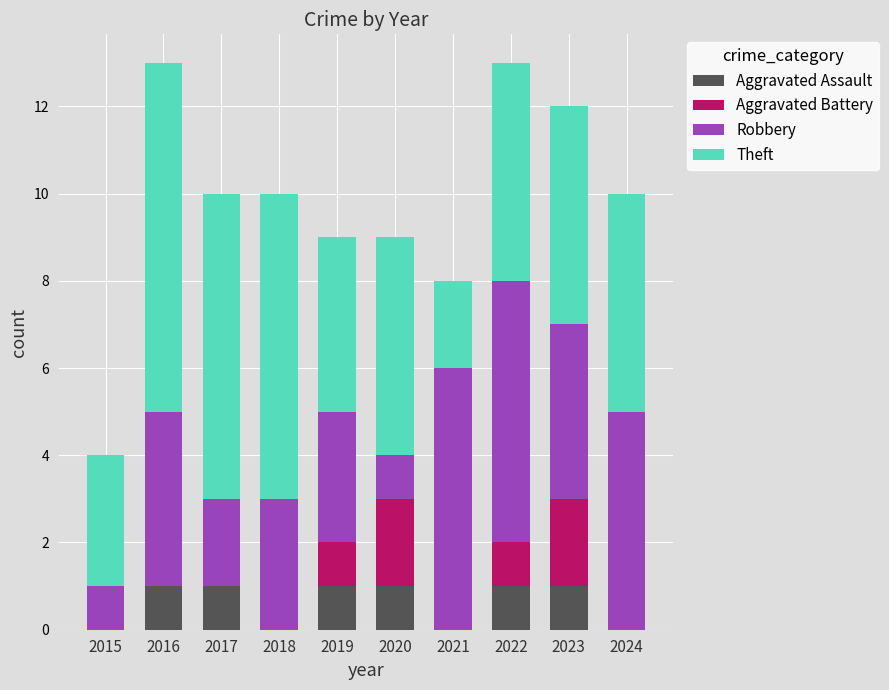

What is the sum of all Aggravated Assault values?

6